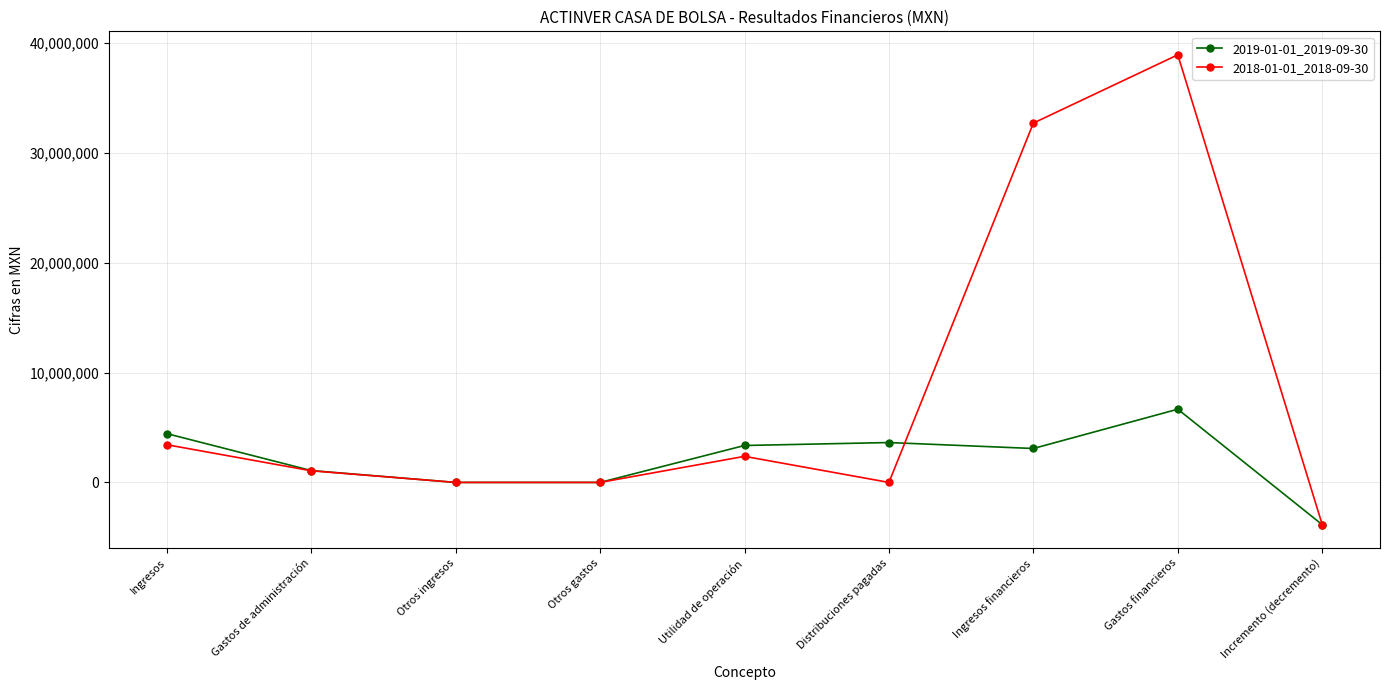

Rank the series by their average value, from lowest to highest.

2019-01-01_2019-09-30, 2018-01-01_2018-09-30